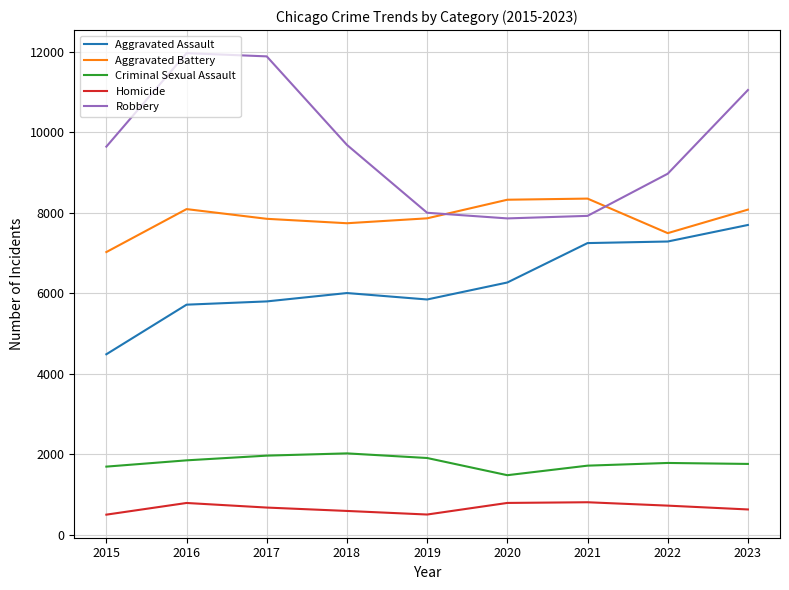

What is the spread (max minus min) of values at 2018?

9093